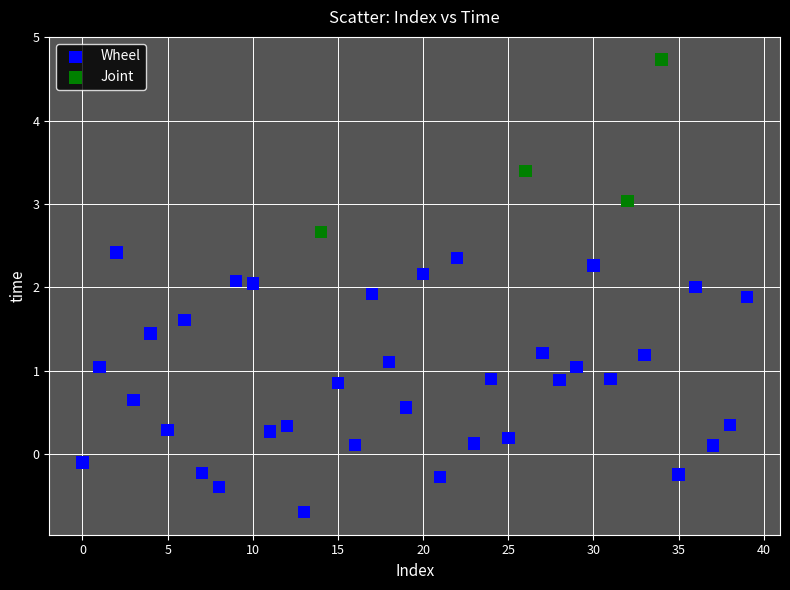

Which series has the largest Y range (max minus min)?

Wheel